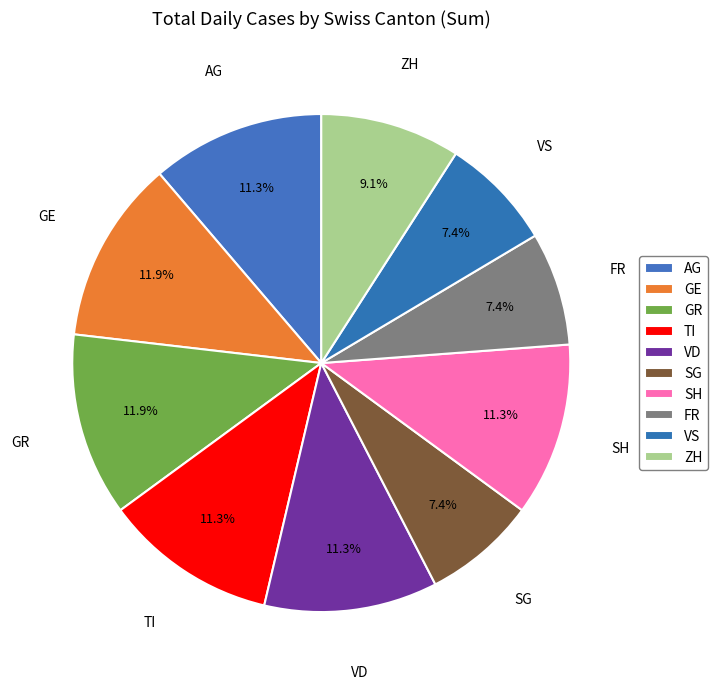

How many segments does this pie chart have?

10